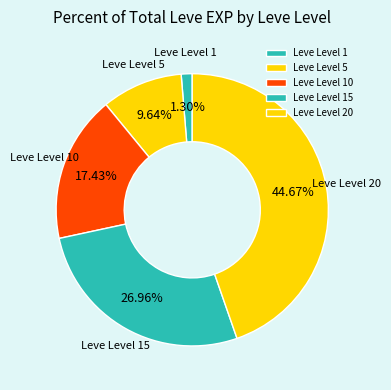

How much of the chart is everything except Leve Level 5?

90.4%